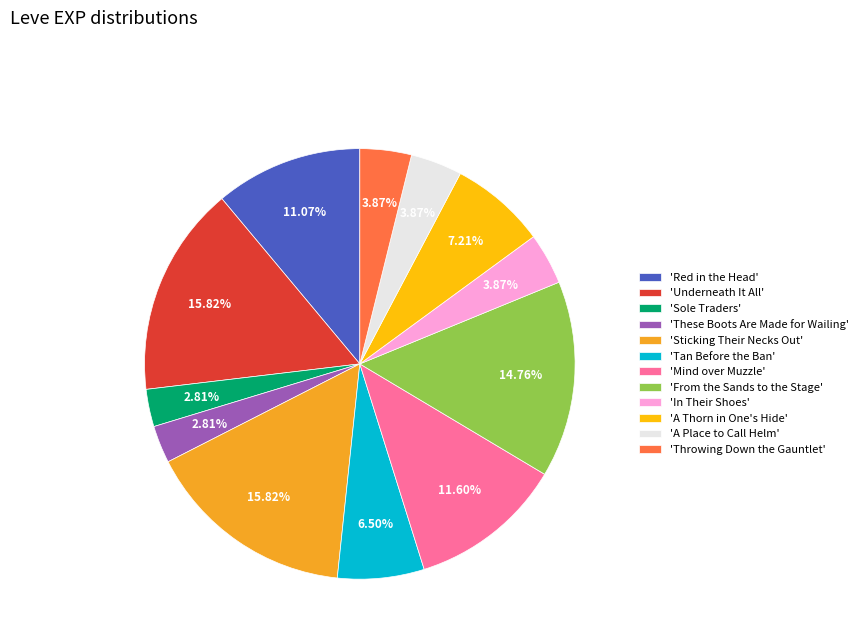

Do 'A Thorn in One's Hide' and 'Tan Before the Ban' together represent more than half of the pie?

No